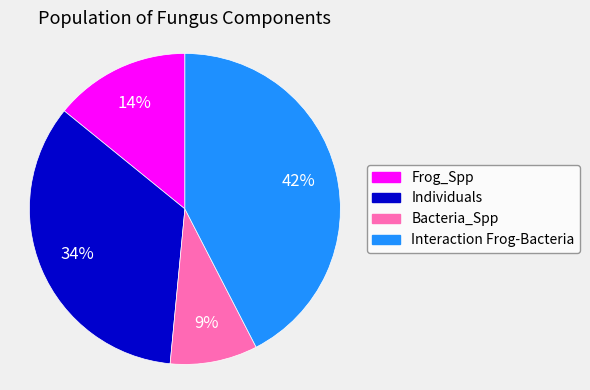

Which category has the smallest portion of the pie?

Bacteria_Spp